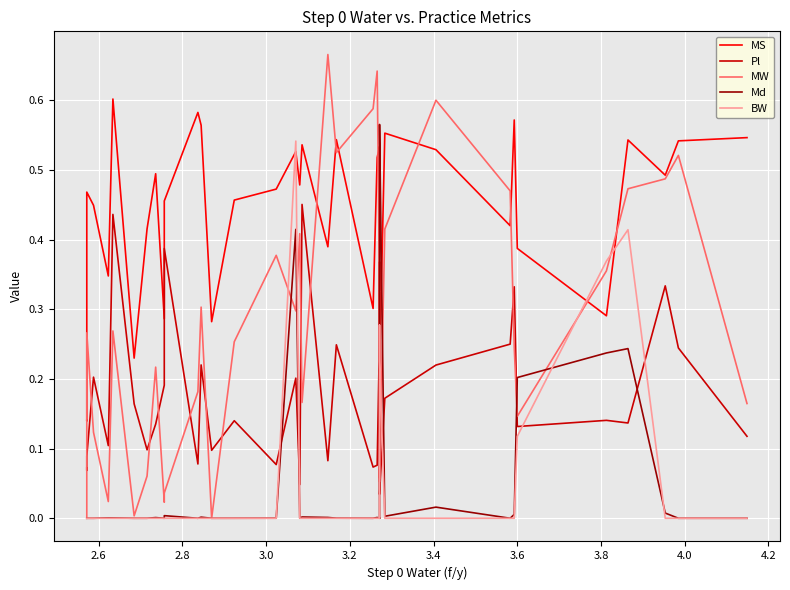

True or false: MW and BW intersect in this chart.

True